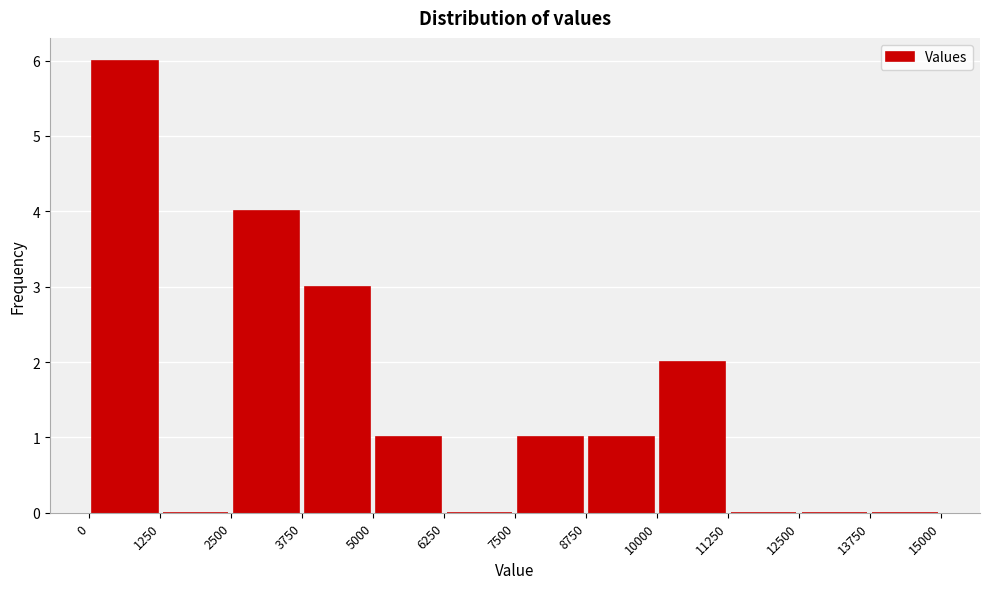

Reading left to right, list every bar in this chart as the range it spans on the x-axis followed by its height. The values are not printed on the chart, so give them approximately, as read against the axis.

0 to 1250: 6
1250 to 2500: 0
2500 to 3750: 4
3750 to 5000: 3
5000 to 6250: 1
6250 to 7500: 0
7500 to 8750: 1
8750 to 10000: 1
10000 to 11250: 2
11250 to 12500: 0
12500 to 13750: 0
13750 to 15000: 0